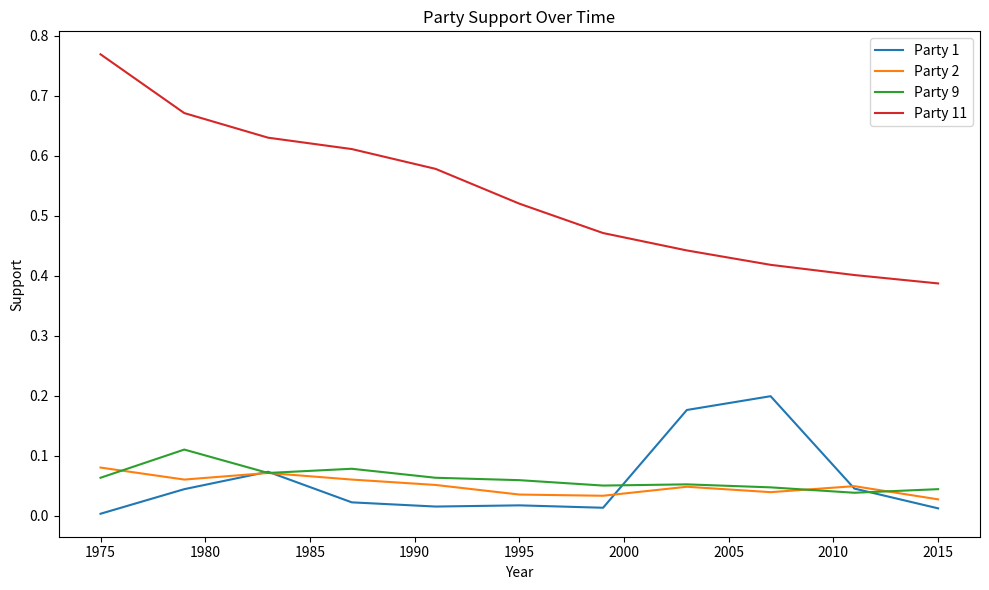

How many distinct data groups are displayed?

4